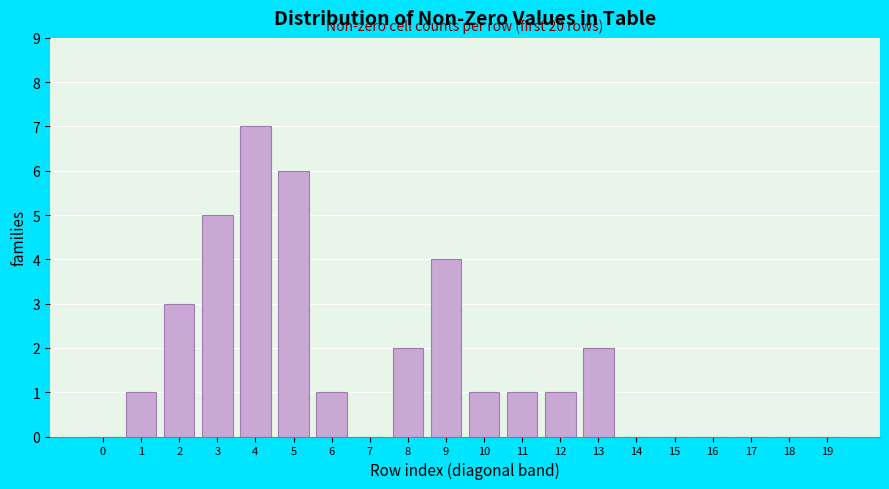

Reading left to right, list all the values displayed in this chart.

0=0	1=1	2=3	3=5	4=7	5=6	6=1	7=0	8=2	9=4	10=1	11=1	12=1	13=2	14=0	15=0	16=0	17=0	18=0	19=0